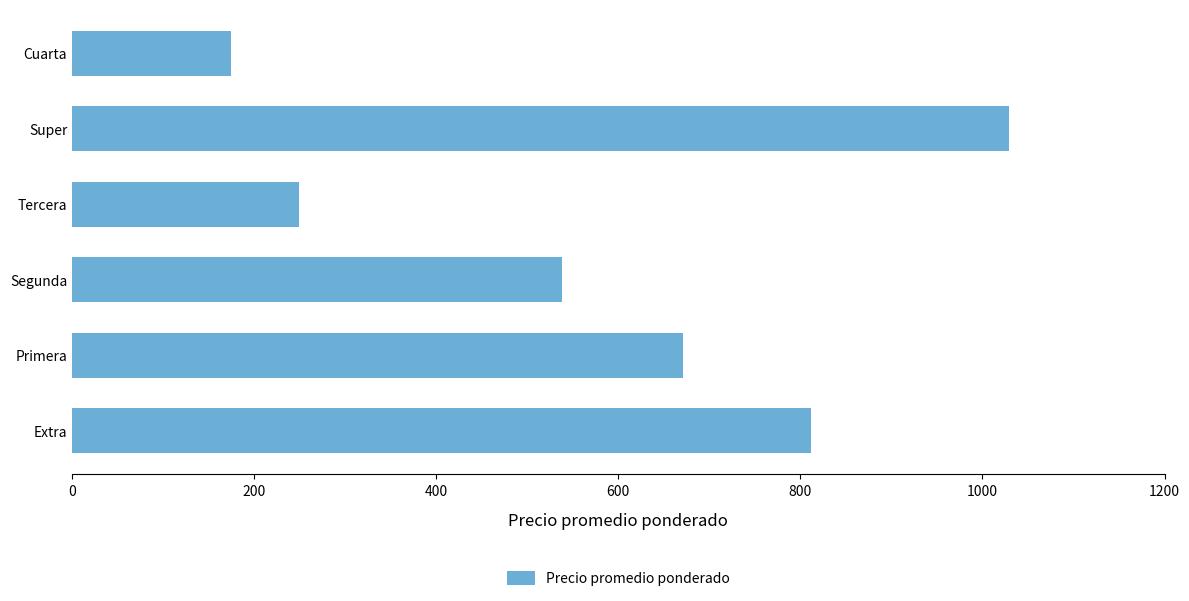

What is the difference between the maximum and minimum values?

854